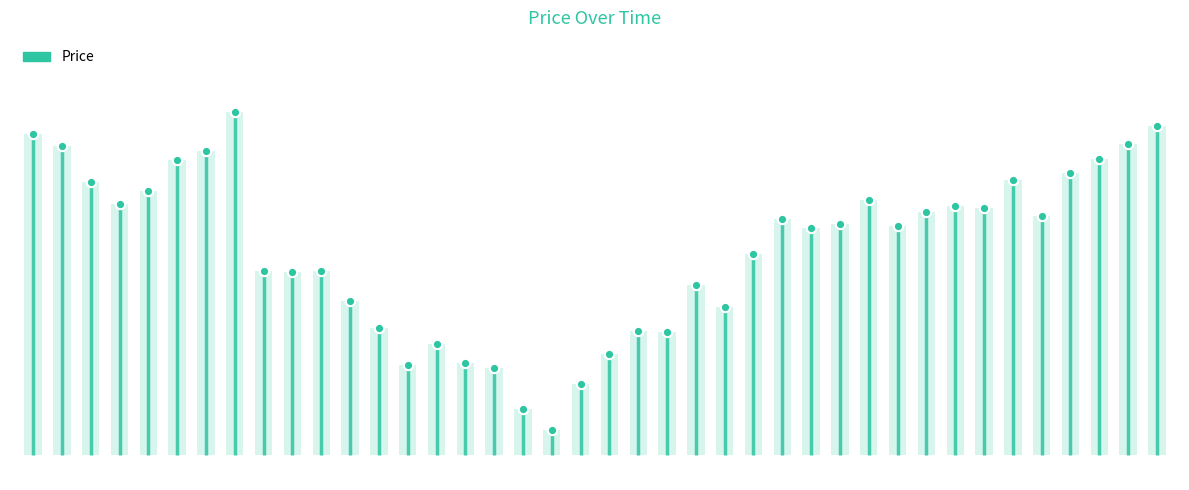

Which has a higher value, 20140206 or 20140305?

20140305